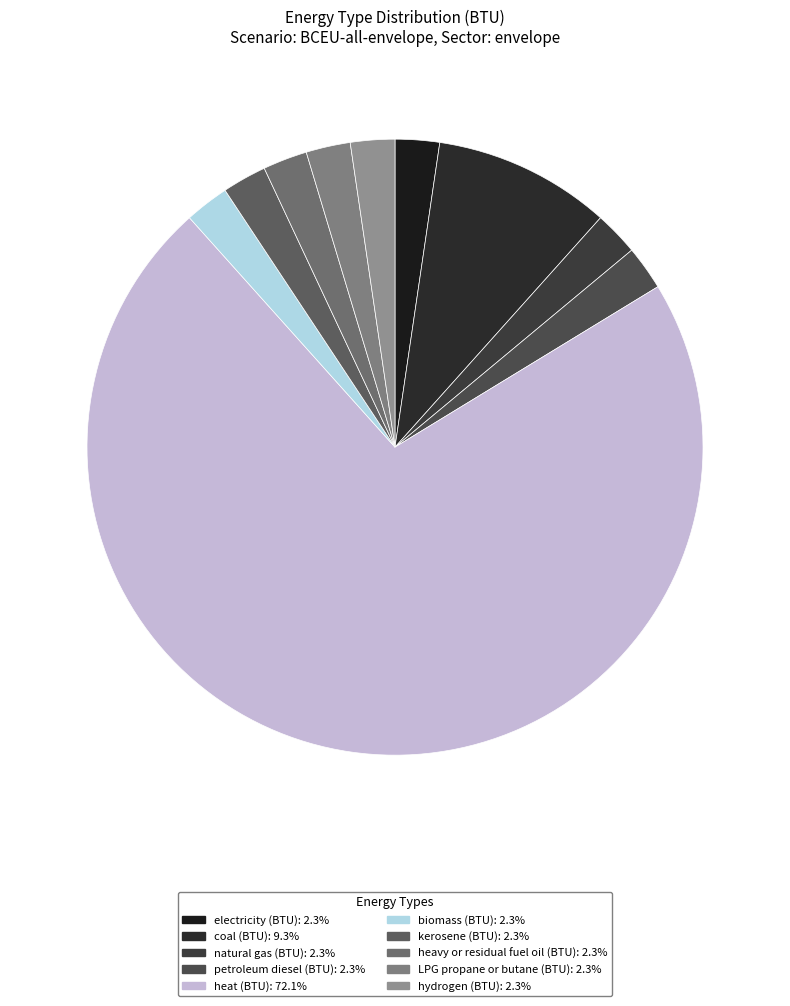

Approximately how many times larger is the value at electricity (BTU) compared to natural gas (BTU)?

1.0